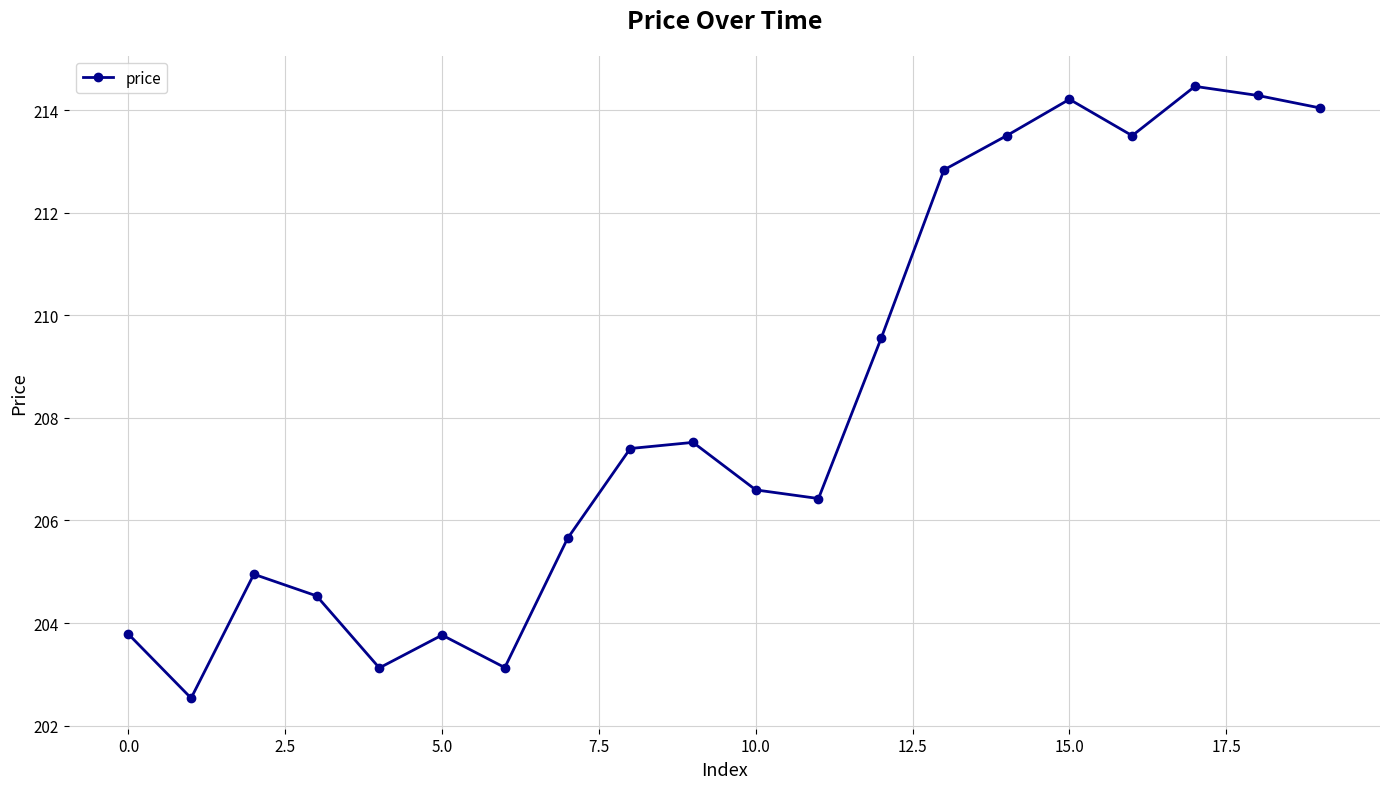

What is the smallest value displayed?

202.5